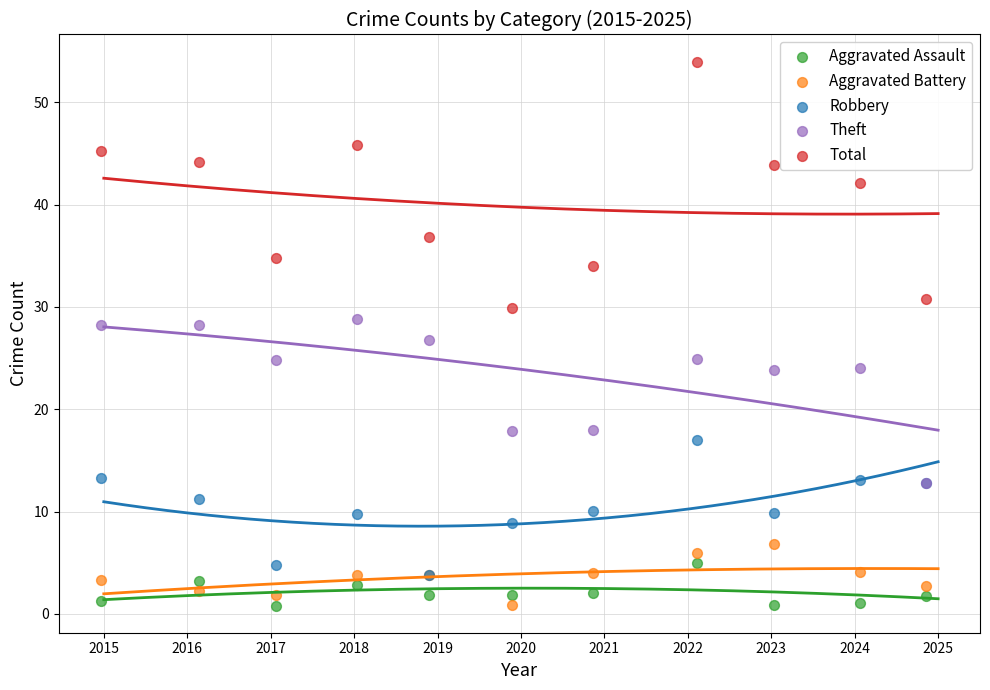

In the Total series, what Y value is closest to 41?

42.1